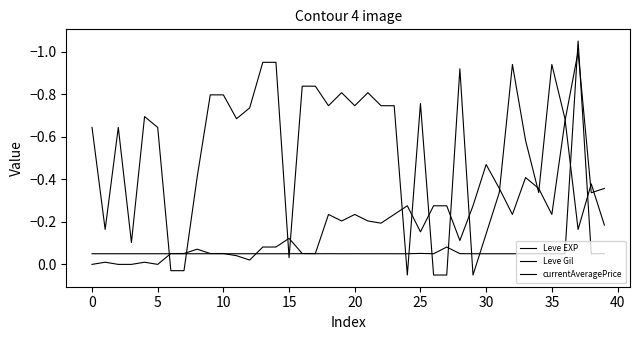

Does the chart display data point markers on the line(s)?

No